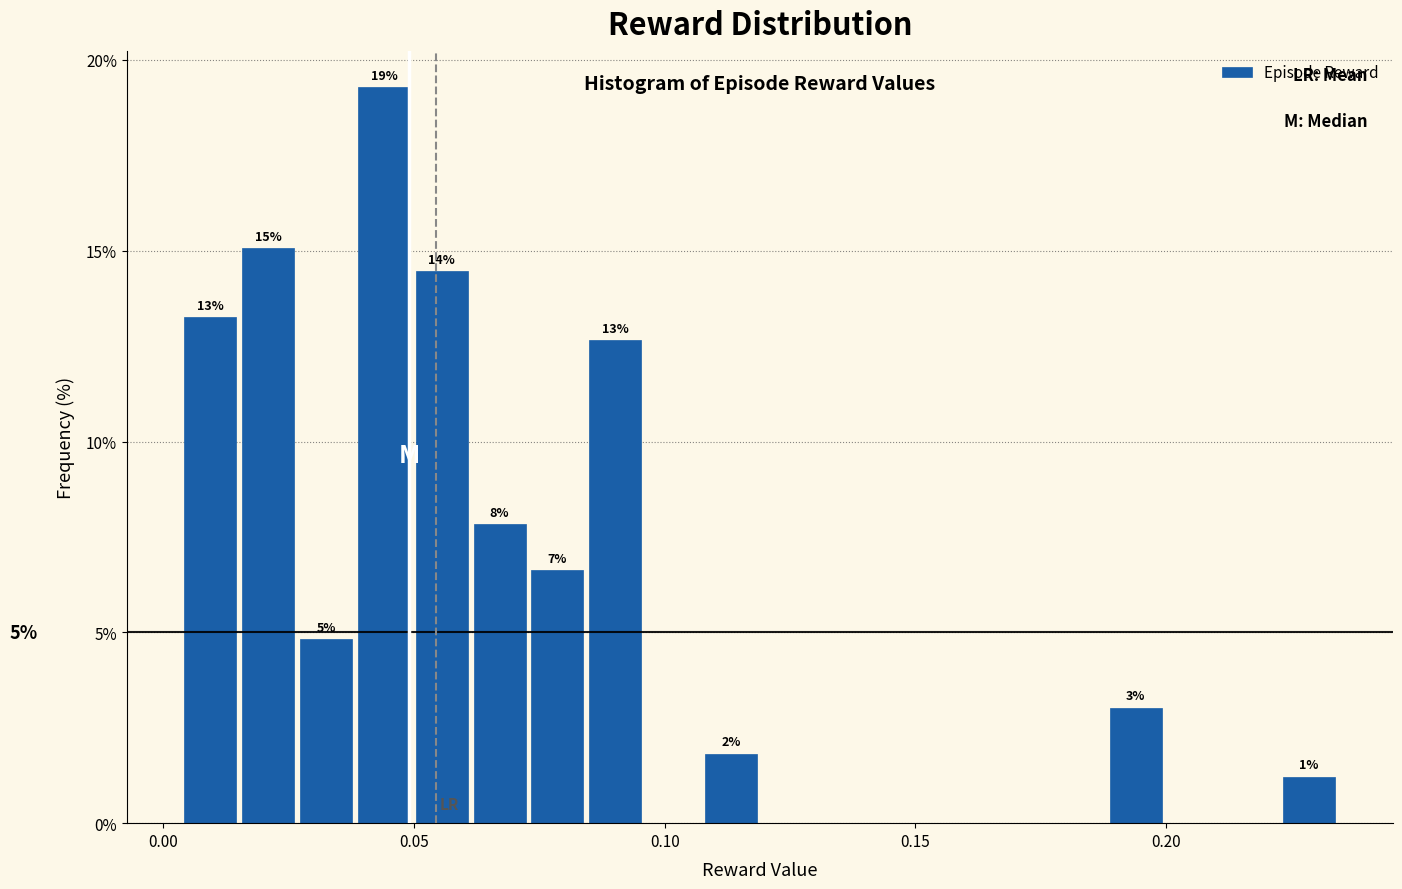

Around what value on the x-axis is the tallest bar? Give the approximate position of its centre, as read against the axis.

0.045